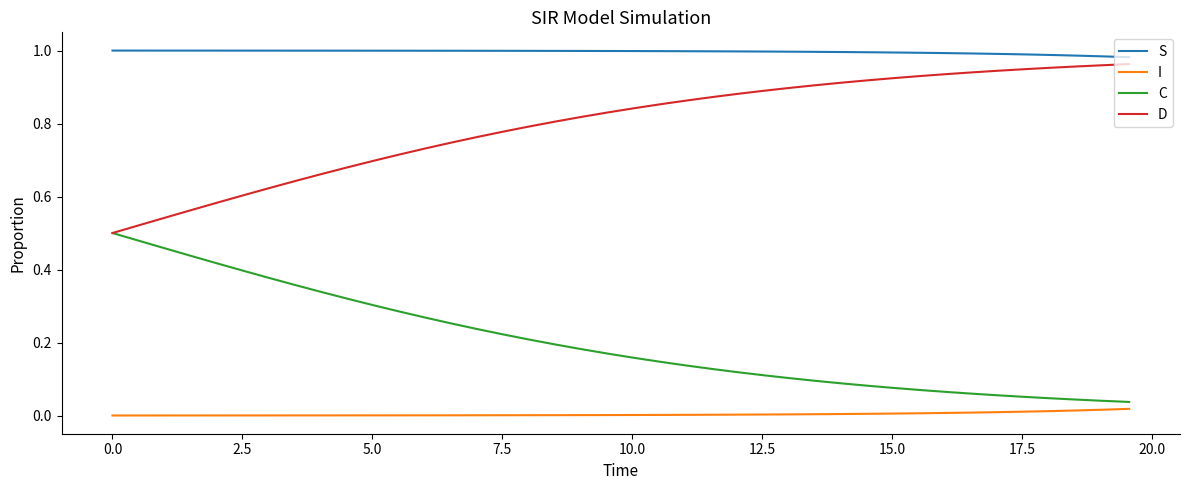

Which series has the largest total across all categories?

S